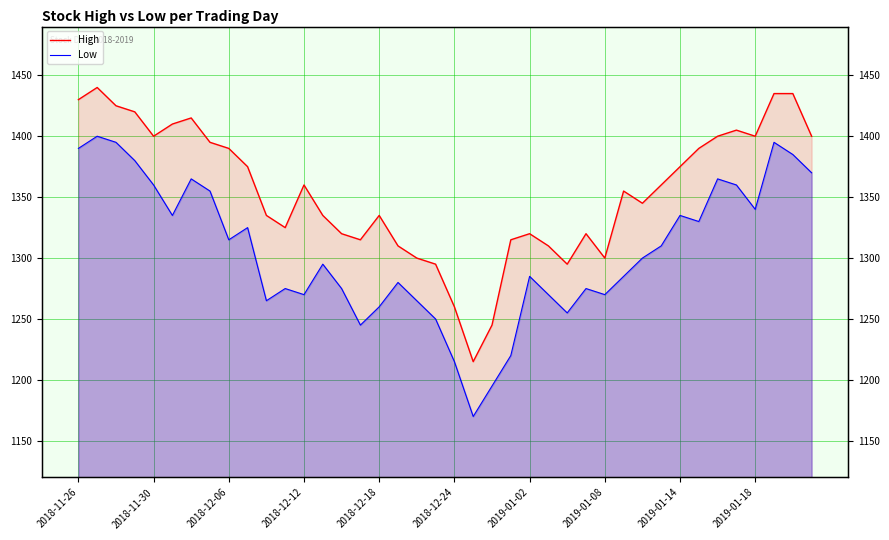

Reading left to right, transcribe all the data shown in this chart.

High: 1430	1440	1425	1420	1400	1410	1415	1395	1390	1375	1335	1325	1360	1335	1320	1315	1335	1310	1300	1295	1260	1215	1245	1315	1320	1310	1295	1320	1300	1355	1345	1360	1375	1390	1400	1405	1400	1435	1435	1400
Low: 1390	1400	1395	1380	1360	1335	1365	1355	1315	1325	1265	1275	1270	1295	1275	1245	1260	1280	1265	1250	1215	1170	1195	1220	1285	1270	1255	1275	1270	1285	1300	1310	1335	1330	1365	1360	1340	1395	1385	1370